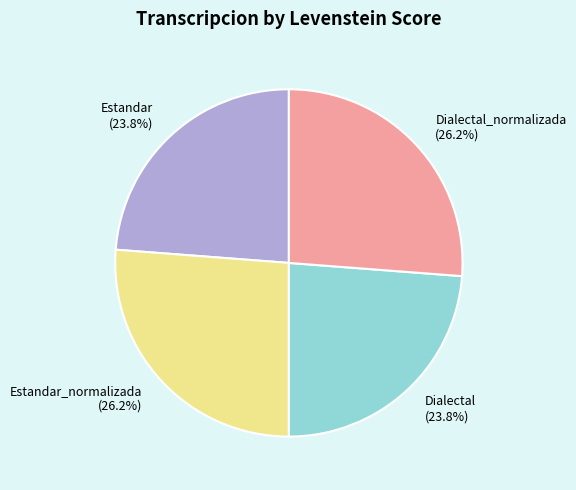

Does any single category account for the majority?

No